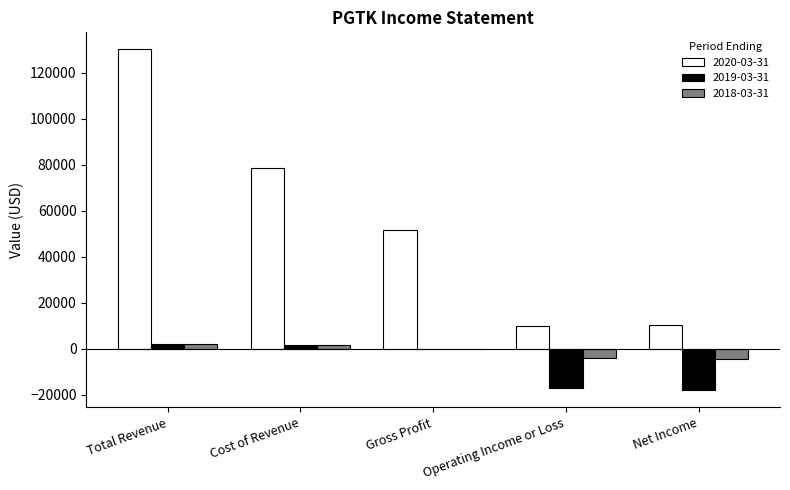

How many categories are shown in the chart?

5